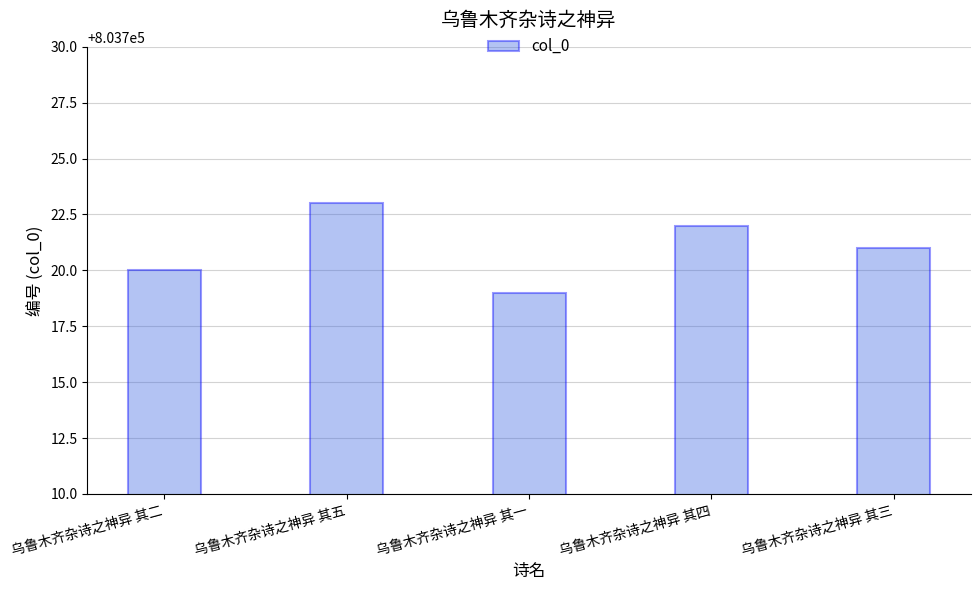

What is the value of the 5th bar from the left?

803721